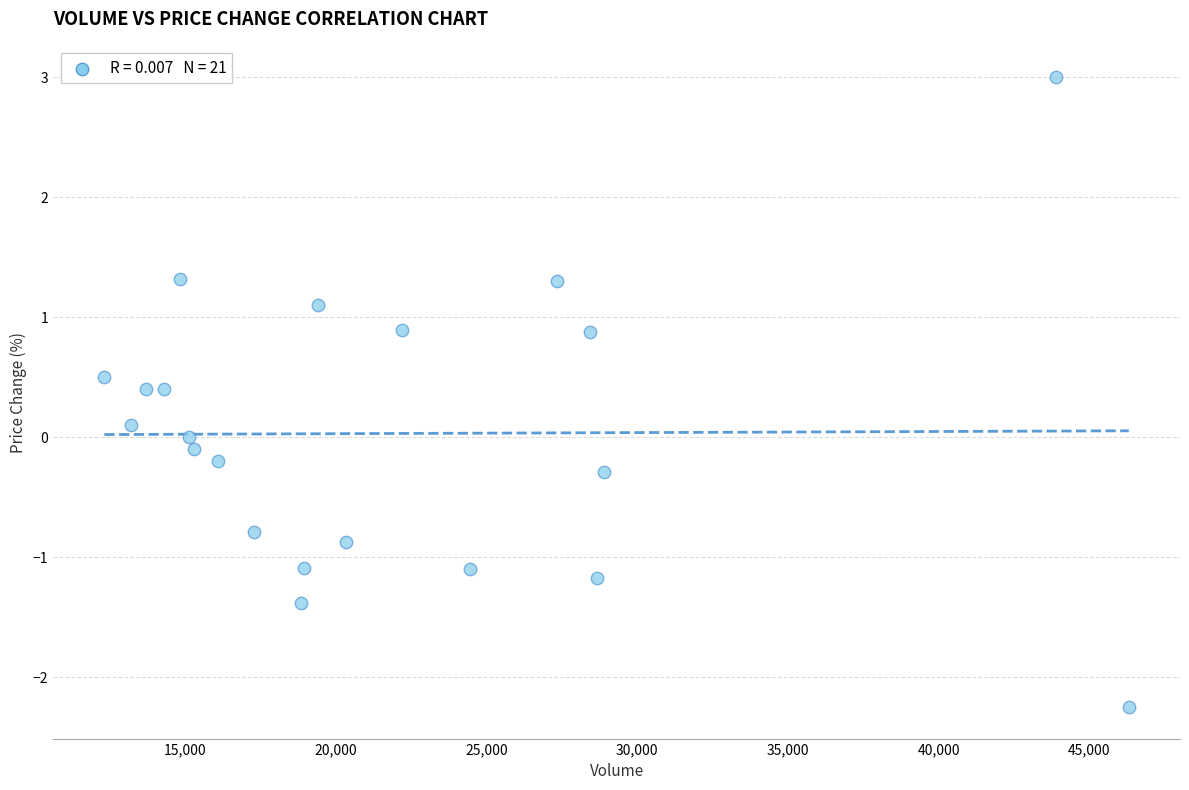

What is the range of X values (max minus min)?

33987.0